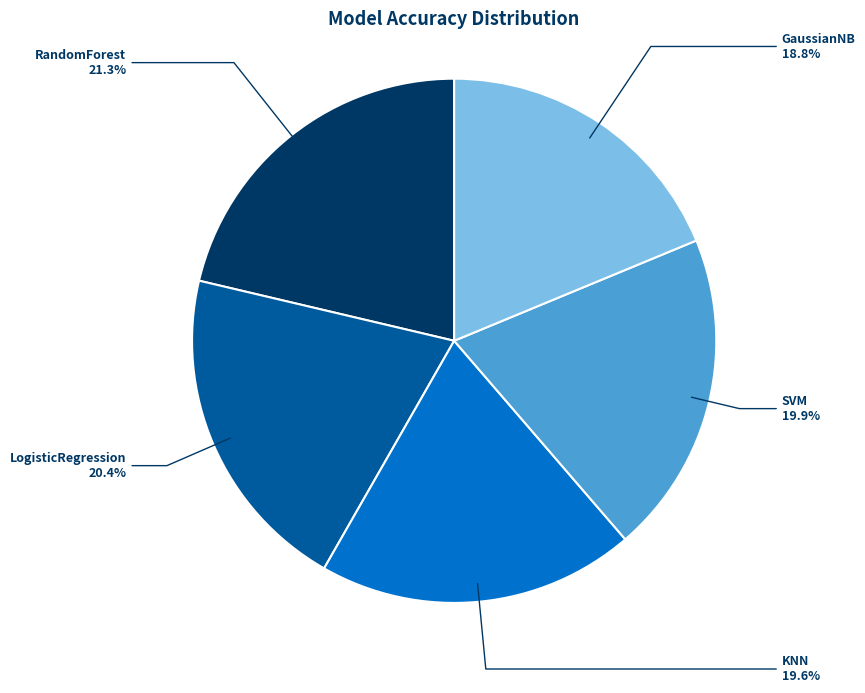

True or false: GaussianNB accounts for 19% of the total.

True